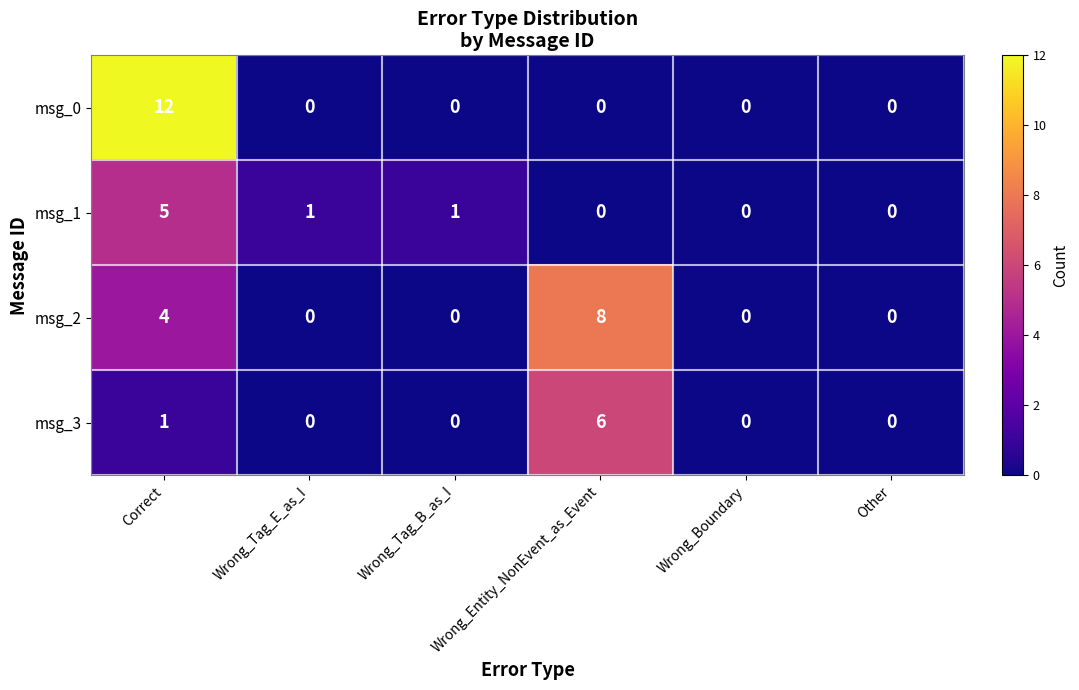

At which category is the sum across all series the highest?

Correct